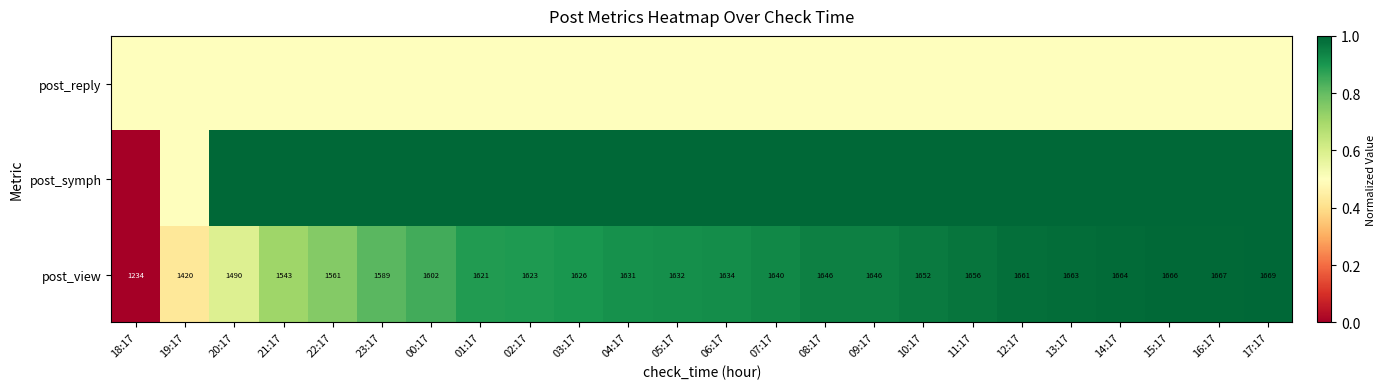

How many categories are shown in the chart?

24